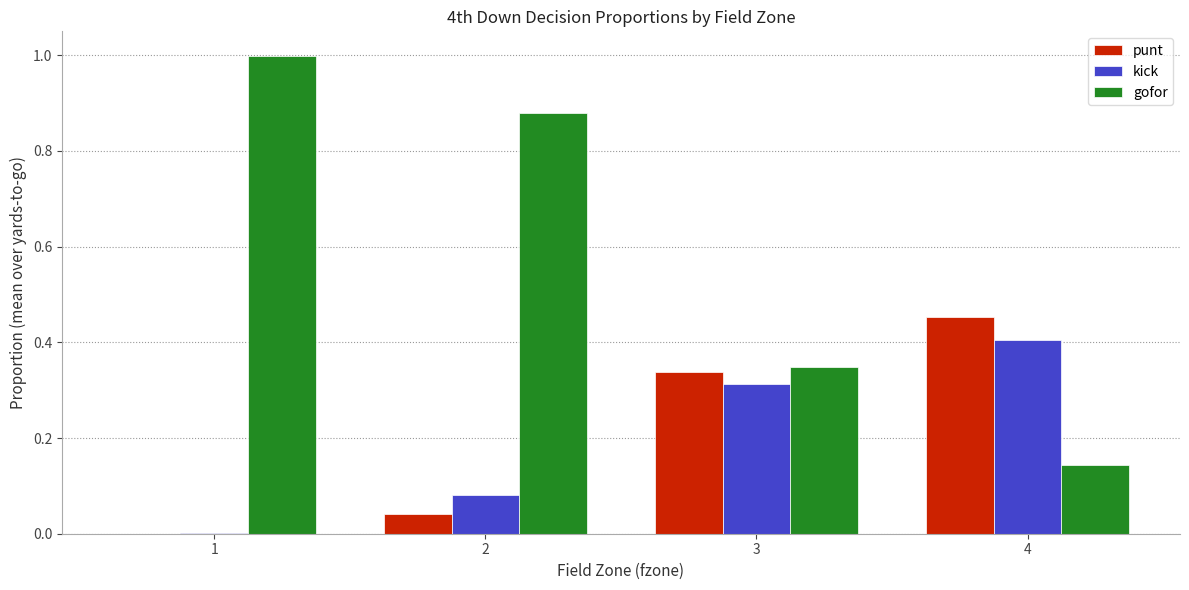

How many data points does each series have?

4